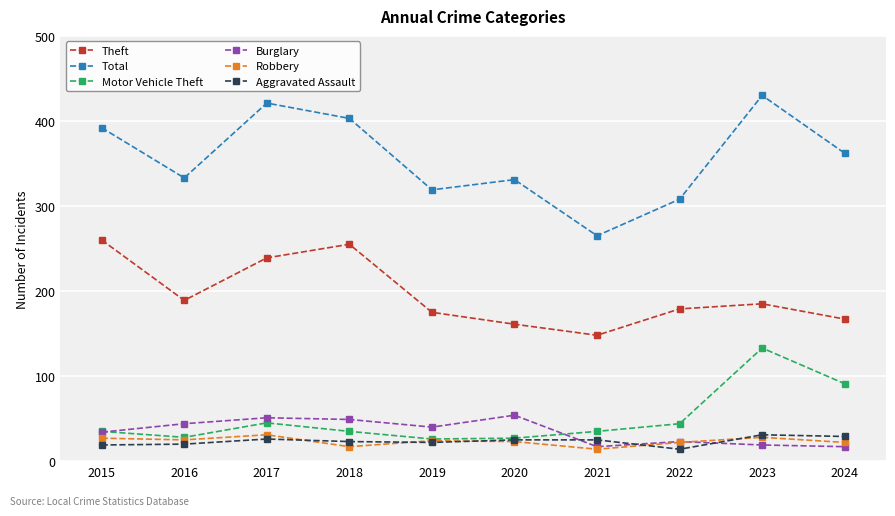

How many lines are shown in the chart?

6